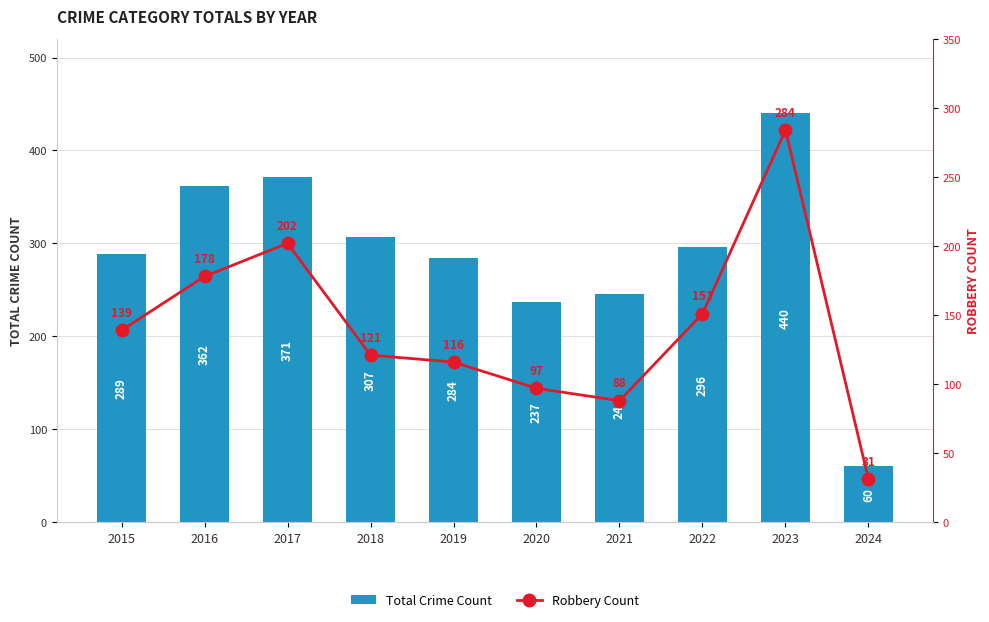

List the series in order of their peak value, highest first.

Total Crime Count, Robbery Count